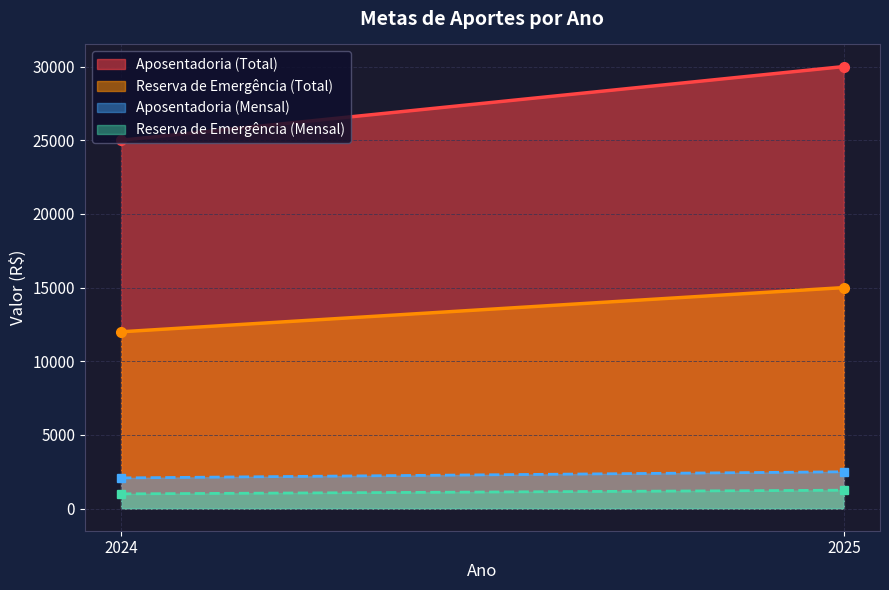

Which series changed the most between 2024 and 2025?

Aposentadoria (Total)